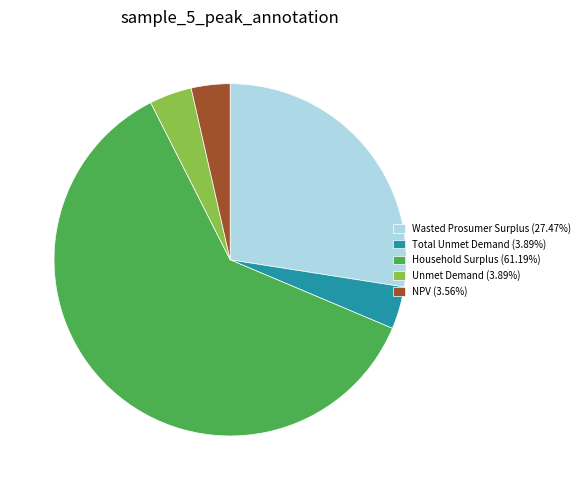

Does any single category account for the majority?

Yes